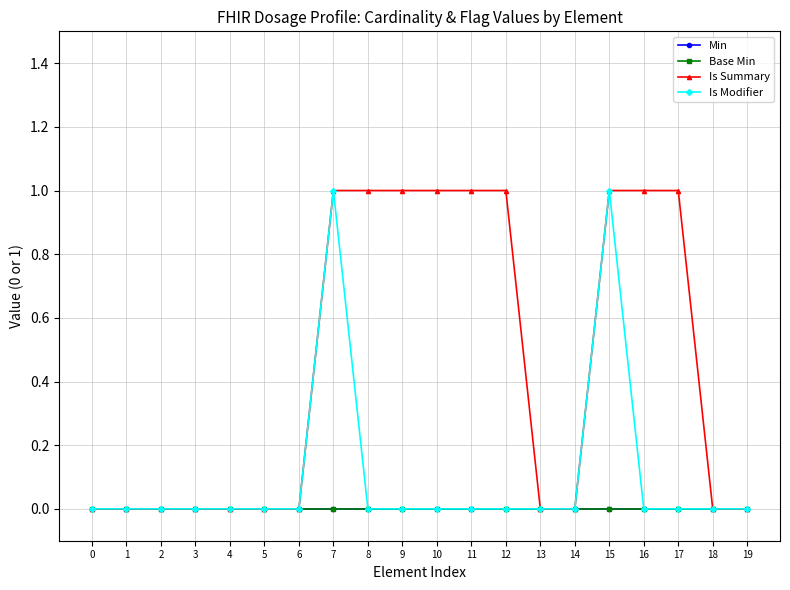

List the series in order of their peak value, highest first.

Is Summary, Is Modifier, Min, Base Min